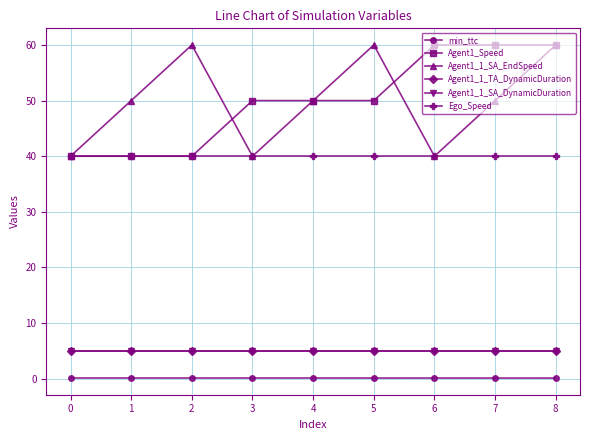

Is this an area chart (filled region under the line)?

No